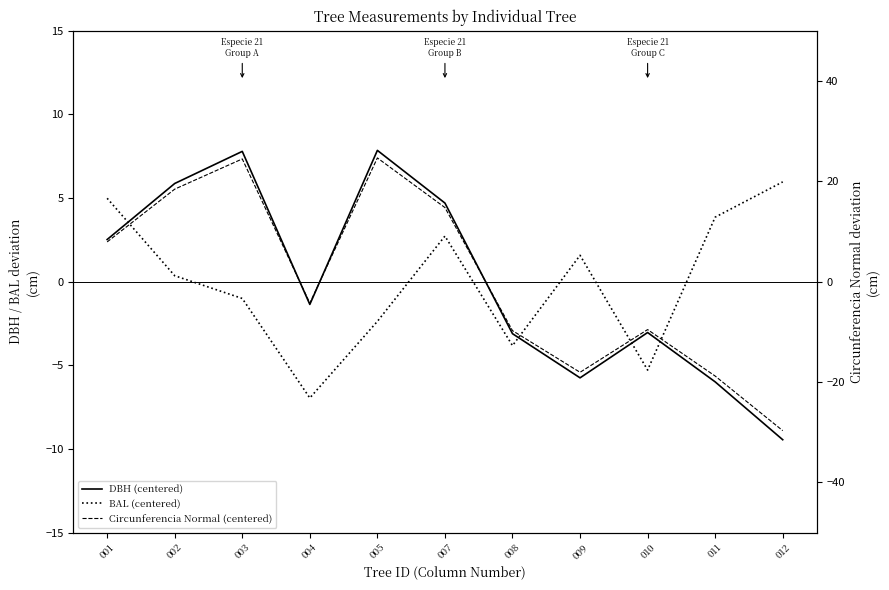

What is the difference between the maximum and minimum values in the DBH (centered) series?

17.3